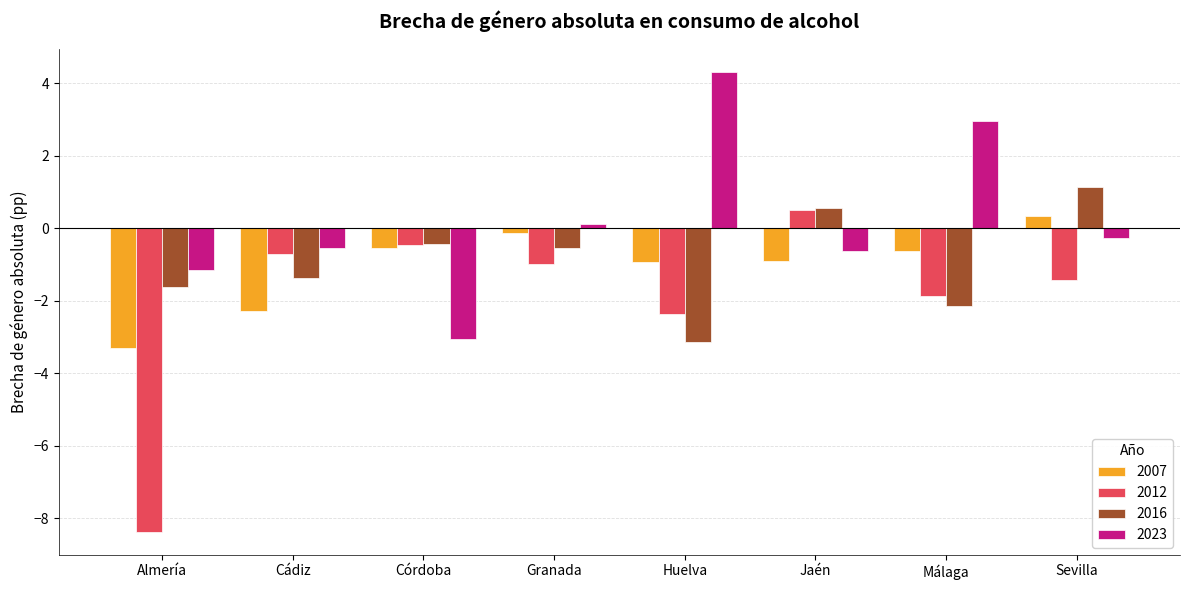

How many values in the 2023 series exceed 0?

3